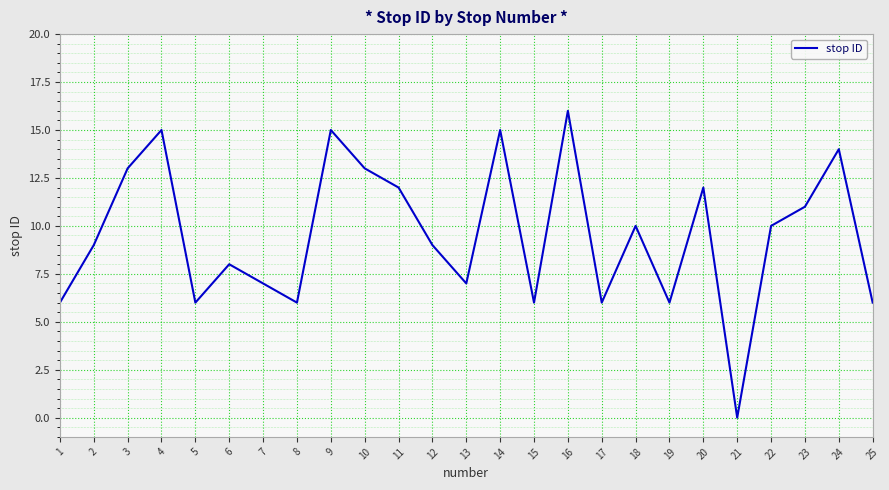

What is the difference between the values at 9 and 20?

3